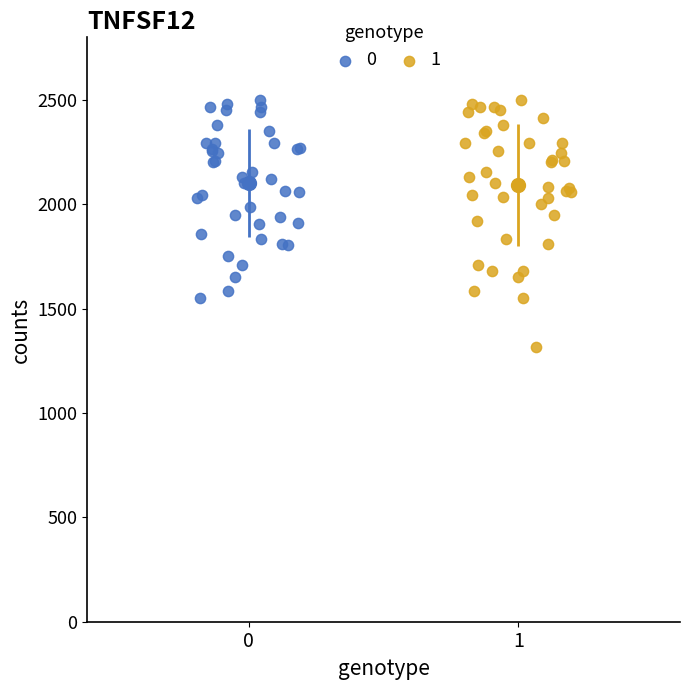

Which series has the largest Y range (max minus min)?

1